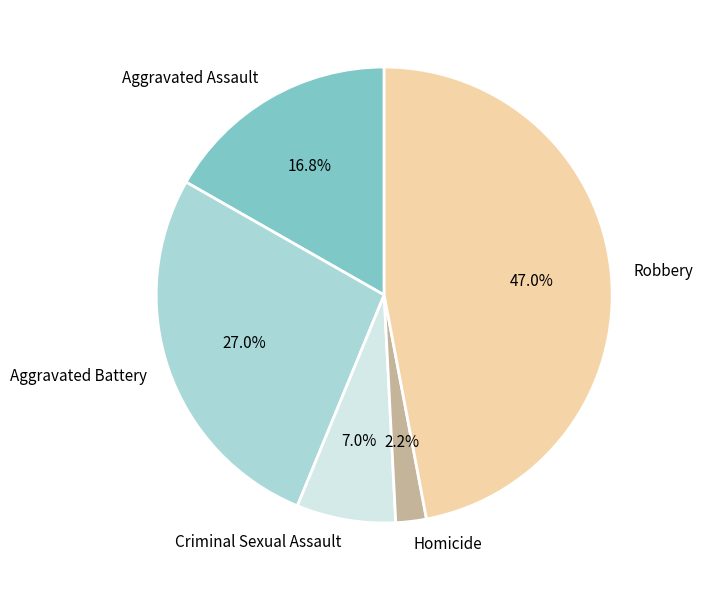

The Aggravated Battery slice represents 41% of the pie. True or false?

False